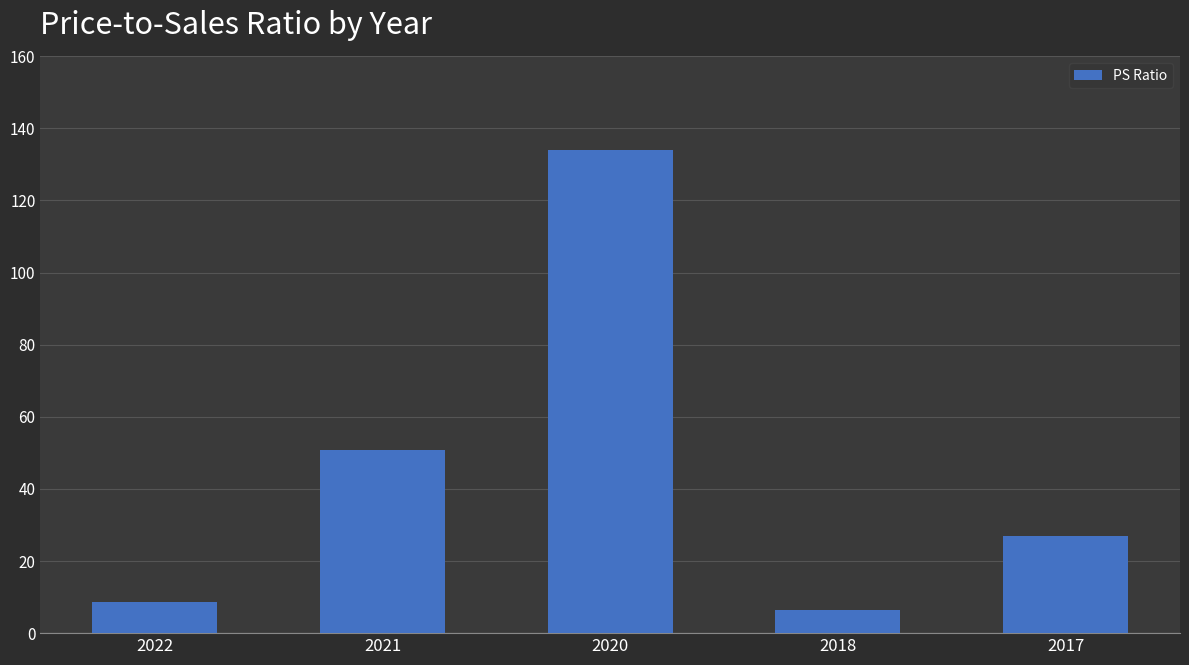

What is the ratio of the value at 2021 to the value at 2022?

5.8